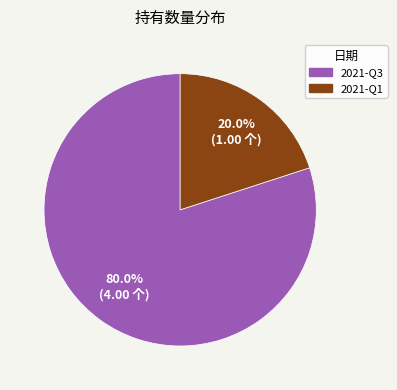

Count the number of slices in the pie.

2